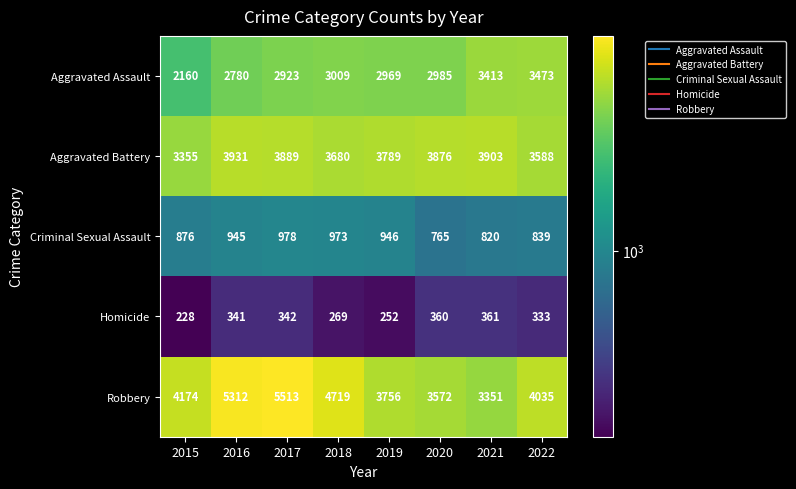

Which series changed the most between 2017 and 2022?

Robbery